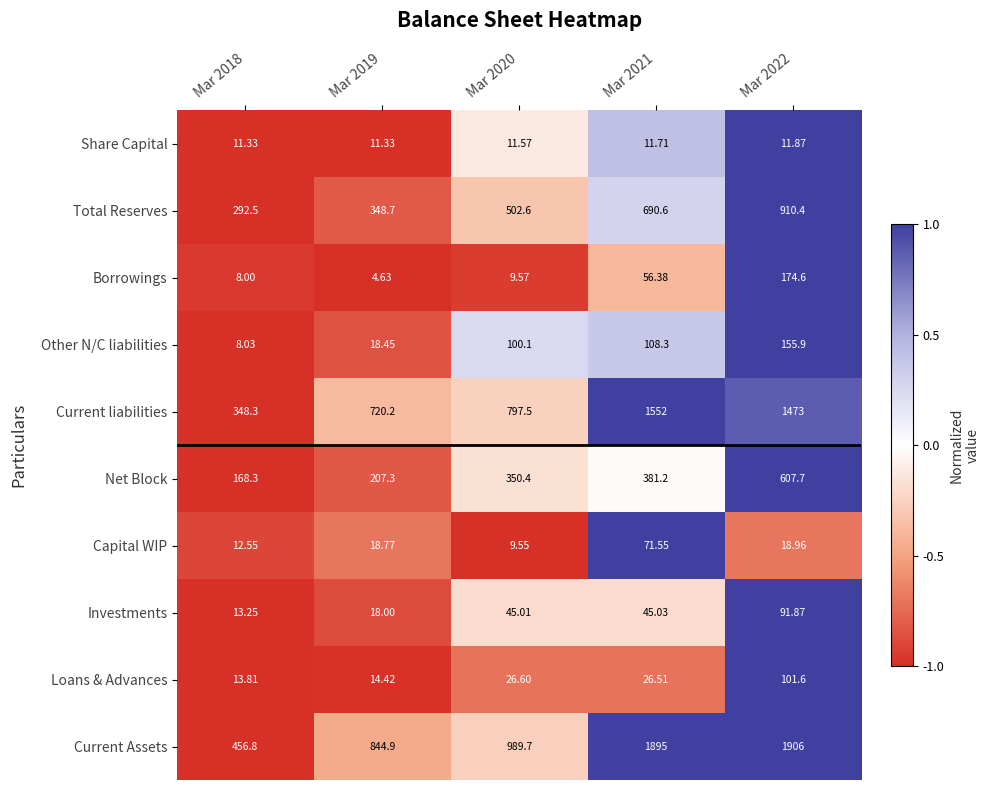

Rank the series by their maximum value, from highest to lowest.

Current Assets, Current liabilities, Total Reserves, Net Block, Borrowings, Other N/C liabilities, Loans & Advances, Investments, Capital WIP, Share Capital